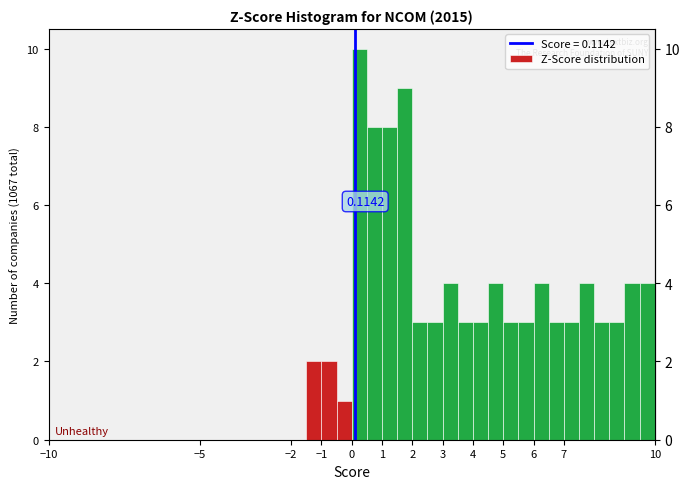

Which range on the x-axis has the tallest bar?

0.0 to 0.5